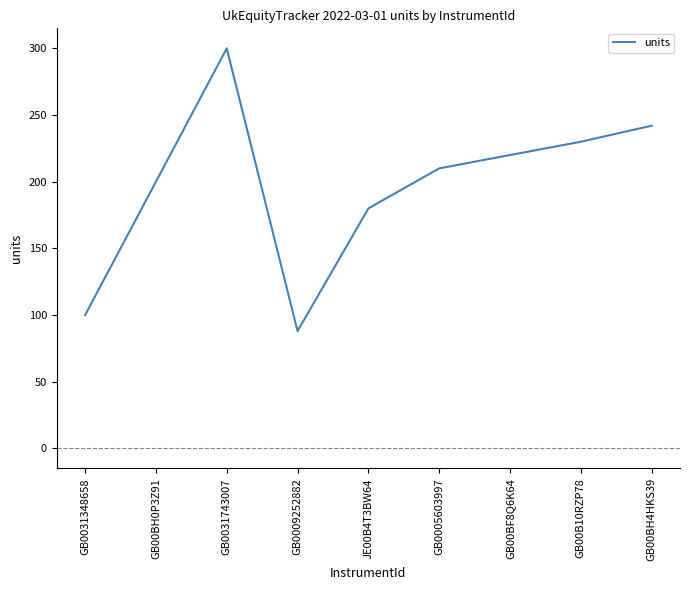

What value does the data have at GB00B10RZP78?

230